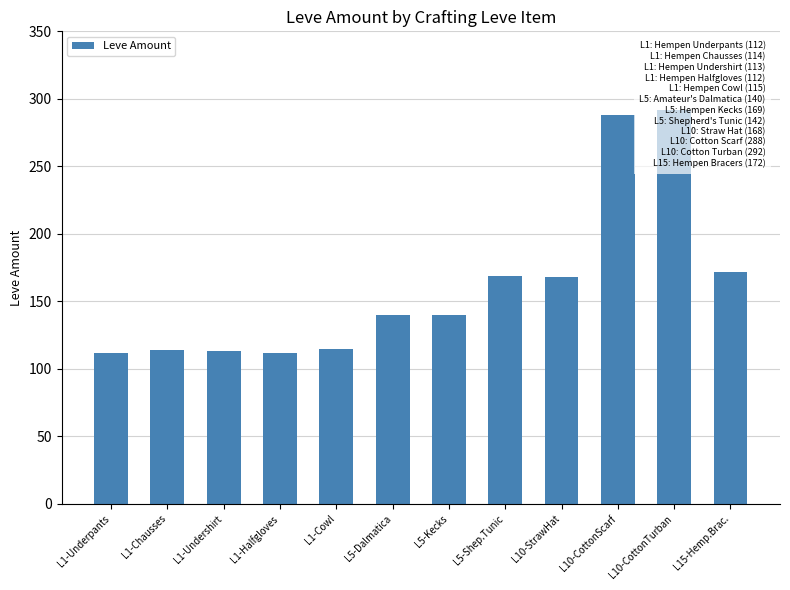

List the labels in order of value, largest first.

L10-CottonTurban, L10-CottonScarf, L15-Hemp.Brac., L5-Shep.Tunic, L10-StrawHat, L5-Dalmatica, L5-Kecks, L1-Cowl, L1-Chausses, L1-Undershirt, L1-Underpants, L1-Halfgloves